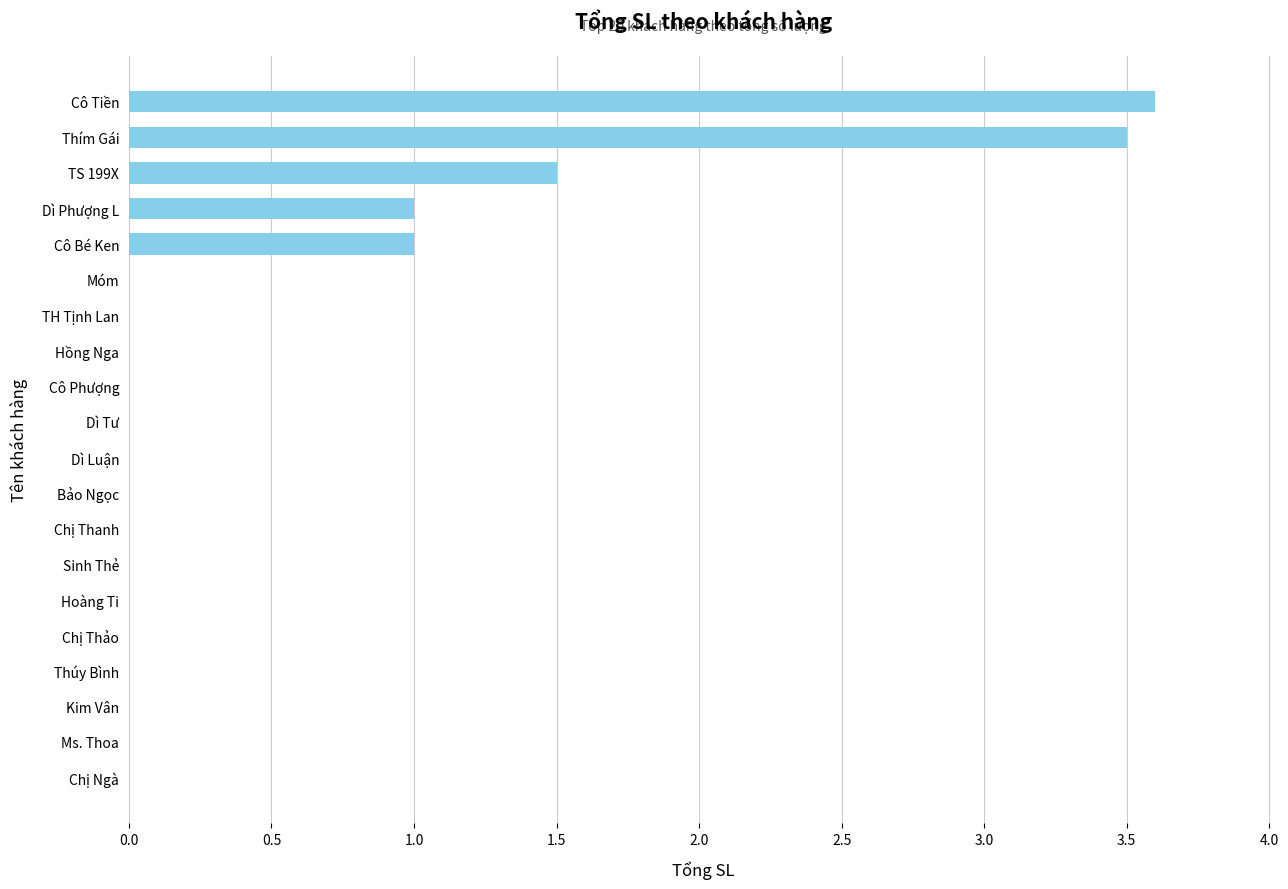

Between Dì Tư and Cô Bé Ken, which is larger?

Cô Bé Ken